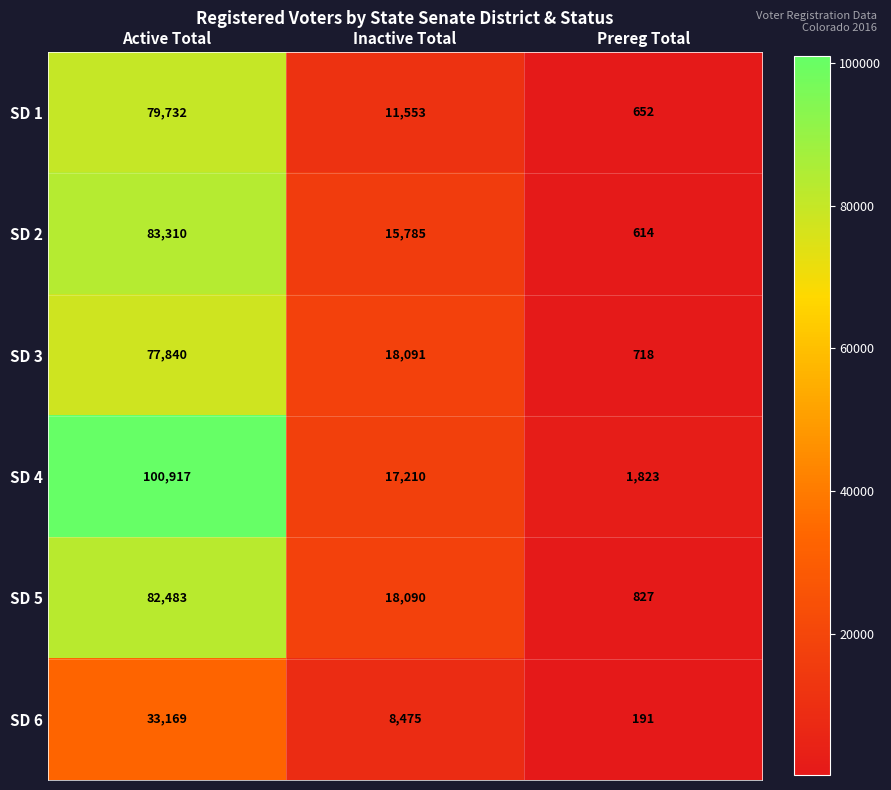

What is the minimum value shown in the chart?

191